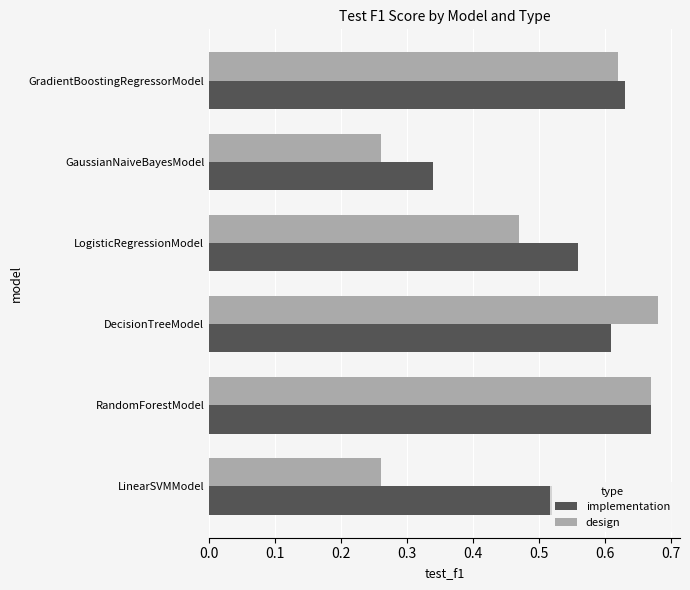

At which label does implementation reach its peak?

RandomForestModel